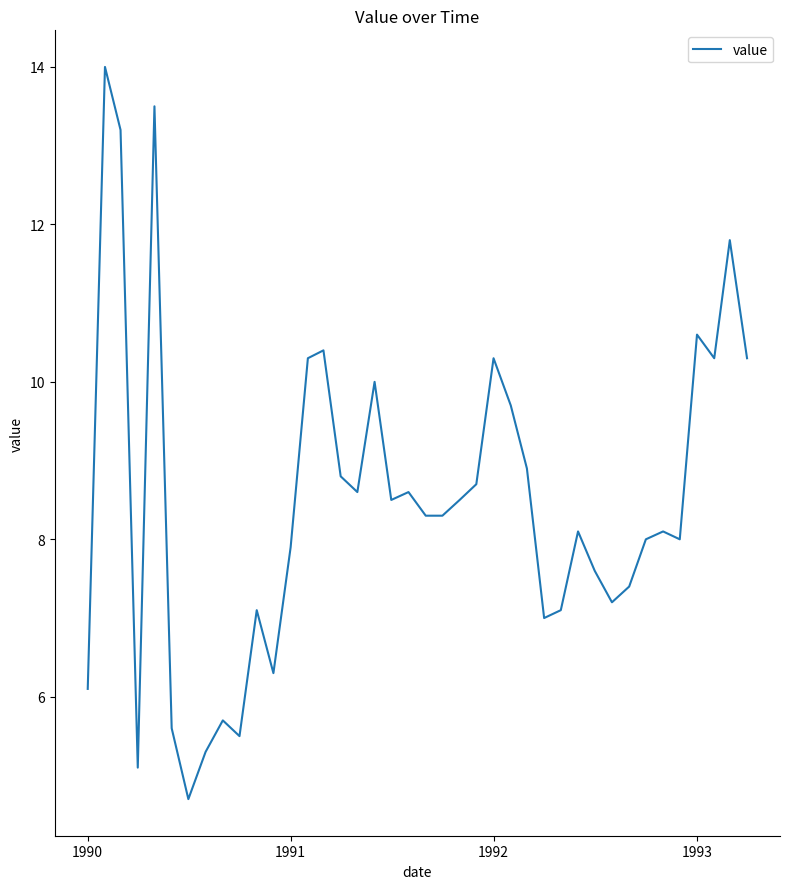

What is the smallest value displayed?

4.7